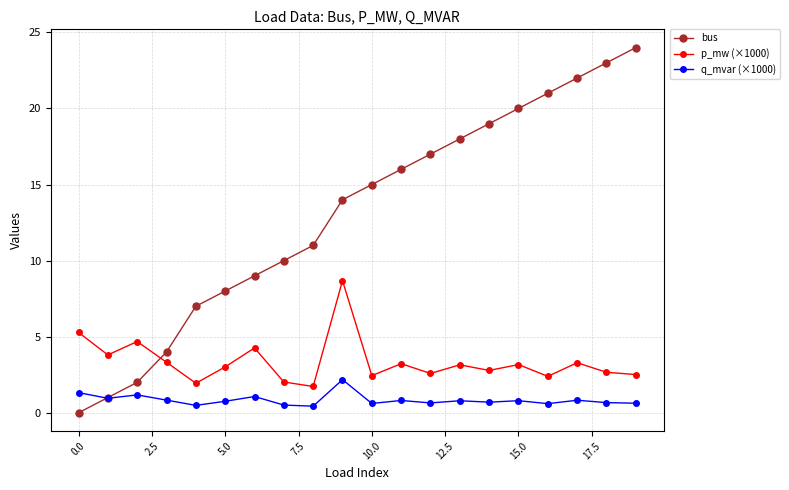

List the series in order of their peak value, highest first.

bus, p_mw (×1000), q_mvar (×1000)